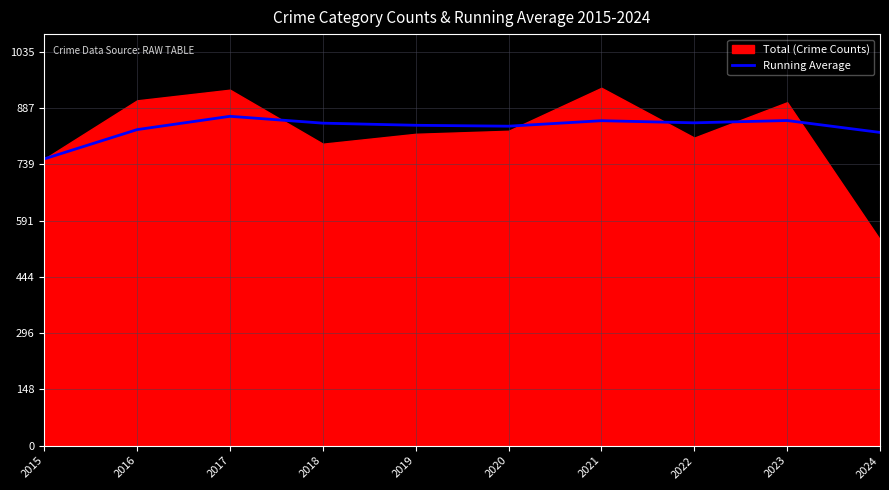

At which label does Running Average reach its minimum?

2015